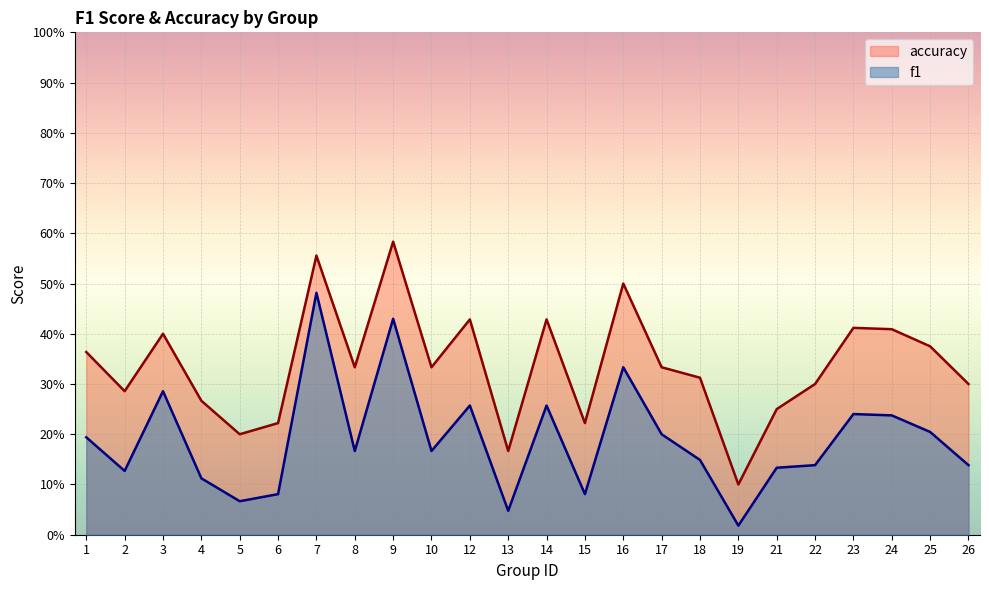

What is the difference between the maximum and minimum values in the accuracy series?

0.5